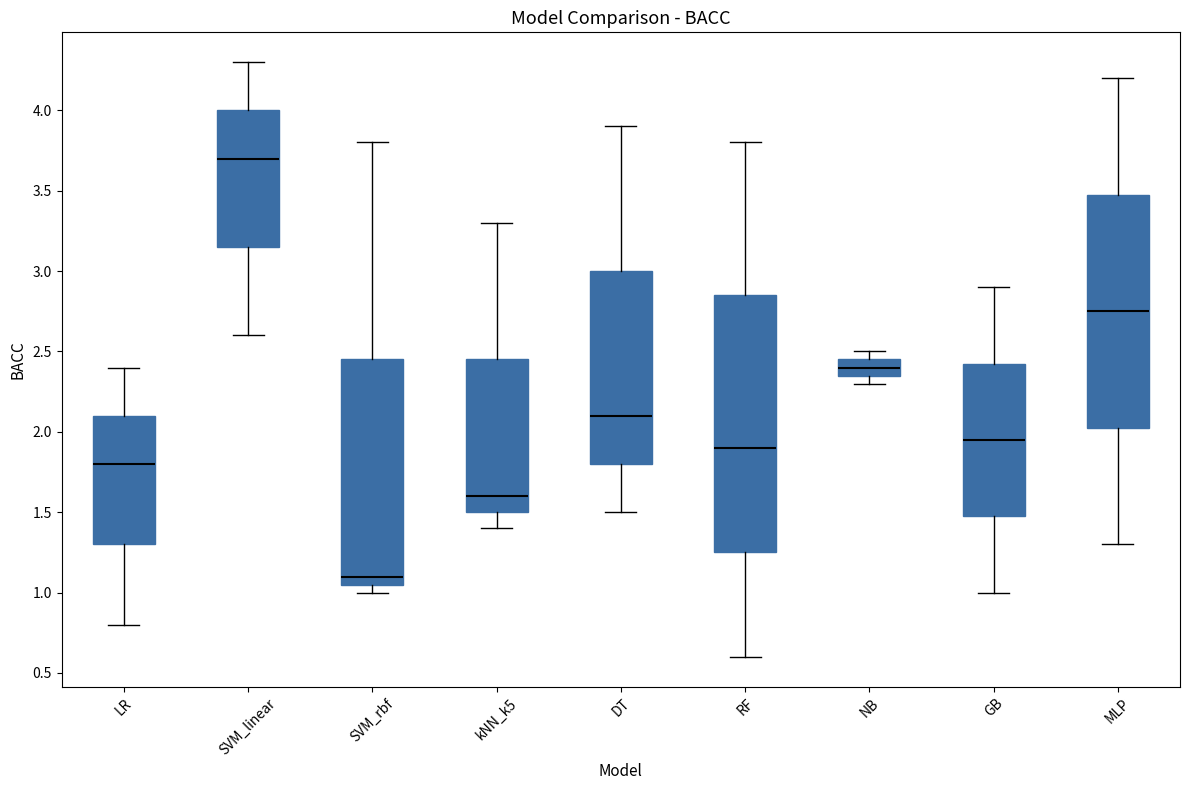

Comparing the boxes themselves (not the whiskers), which one is the tallest?

RF